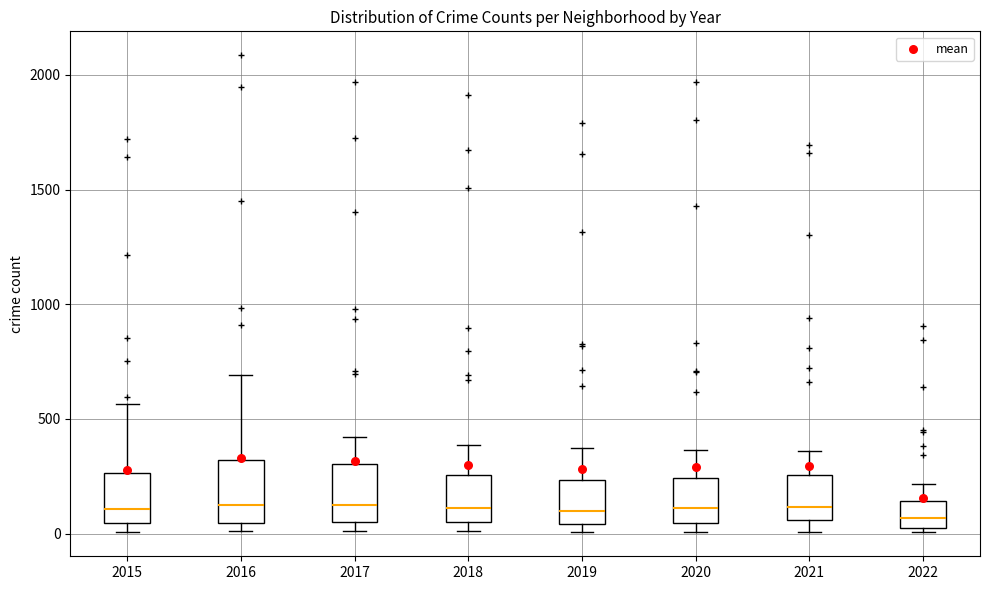

Where does the upper whisker of the box at x = 2022 end on the y-axis? The values are not printed on the chart, so give them approximately, as read against the axis.

200